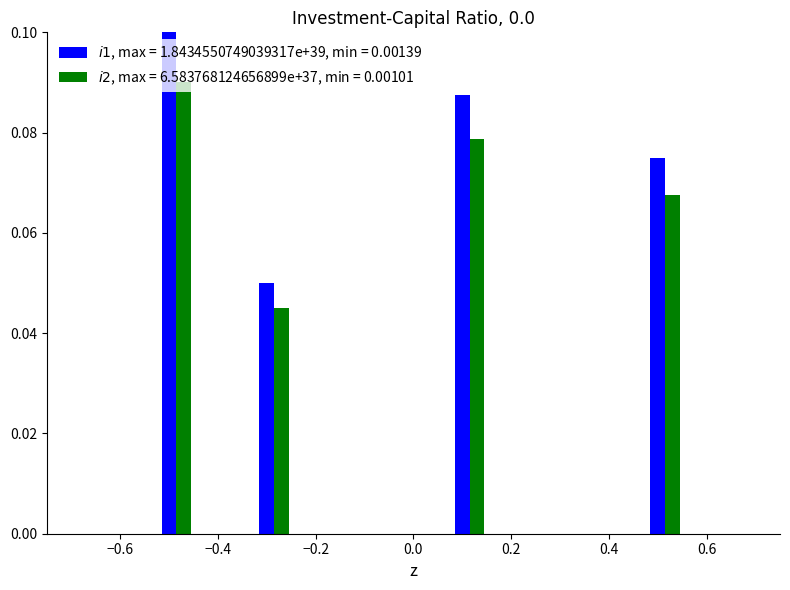

What is the greatest value displayed?

0.1